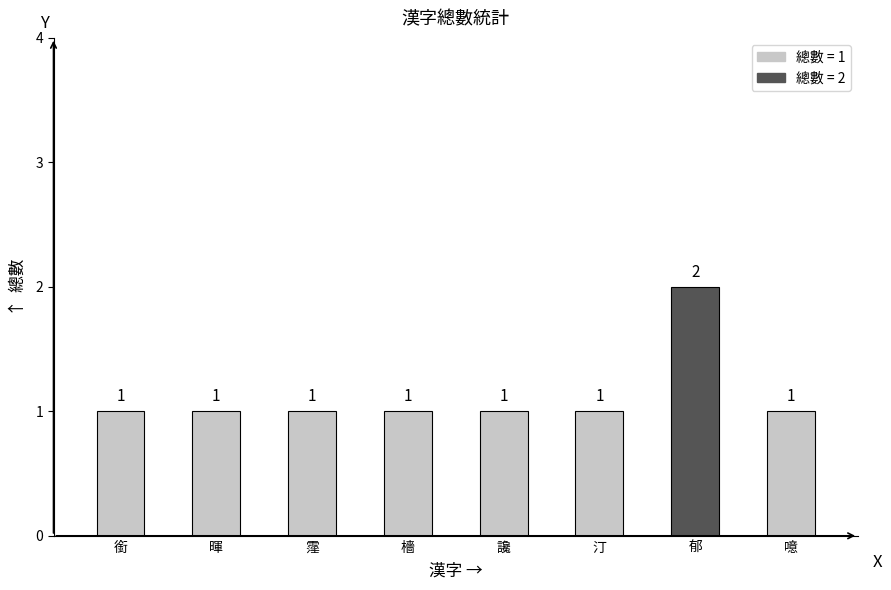

What is the minimum value shown in the chart?

1